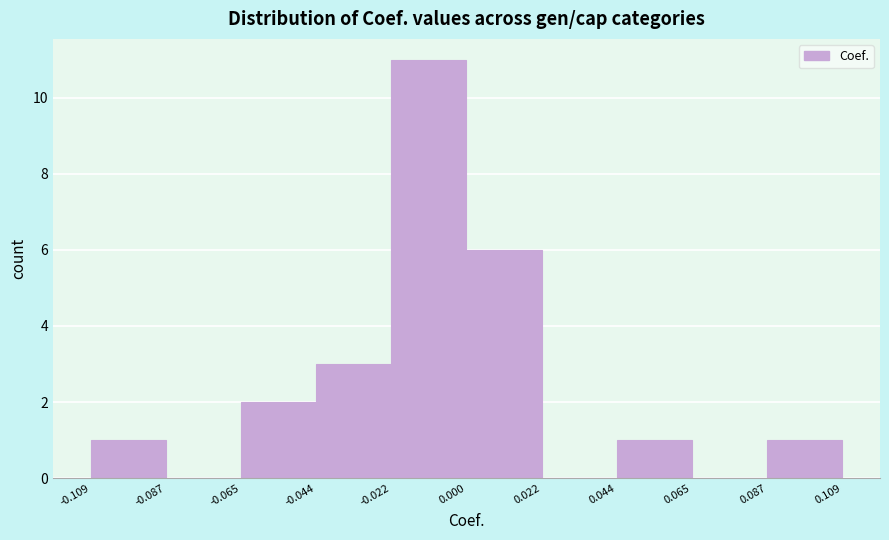

Which range on the x-axis has the tallest bar?

-0.022 to 0.000